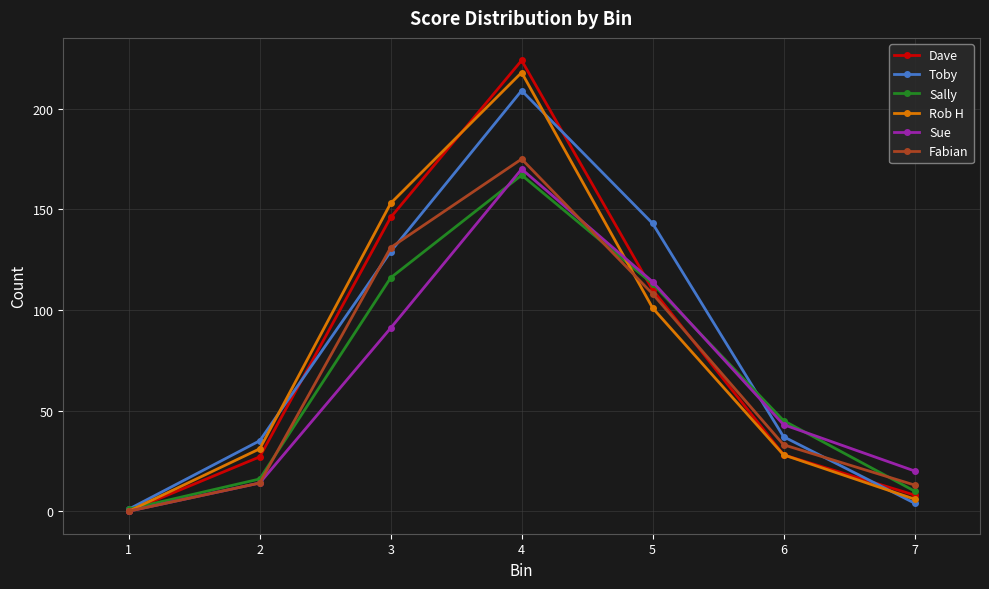

The value of Fabian at 3 is 88. True or false?

False